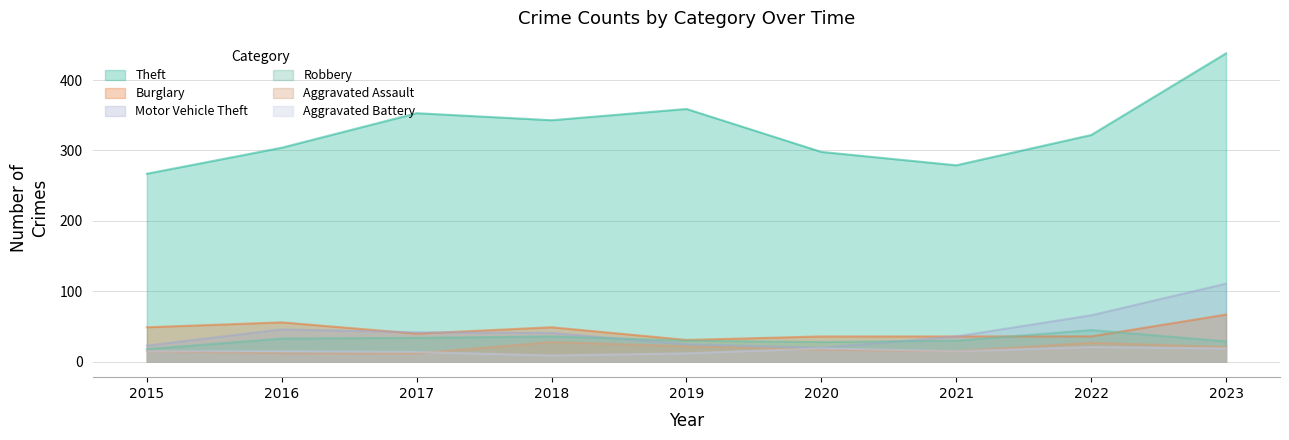

Does the chart have visible grid lines?

Yes